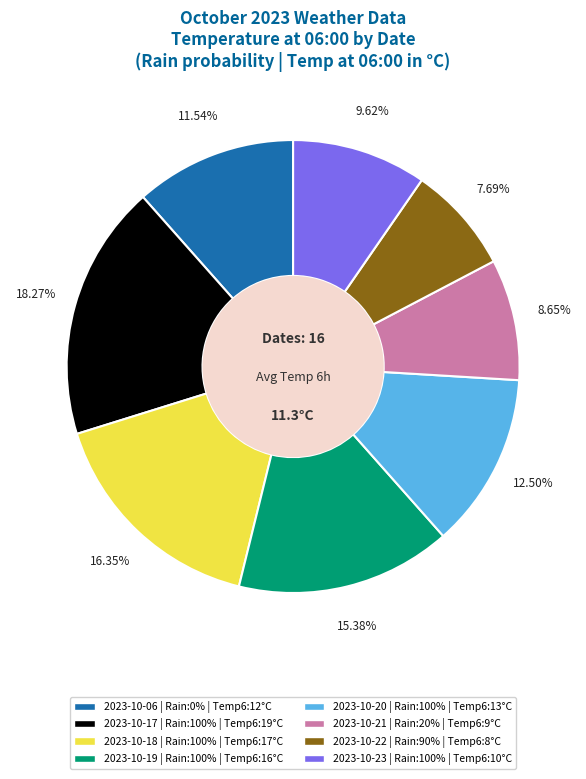

Count the number of slices in the pie.

8